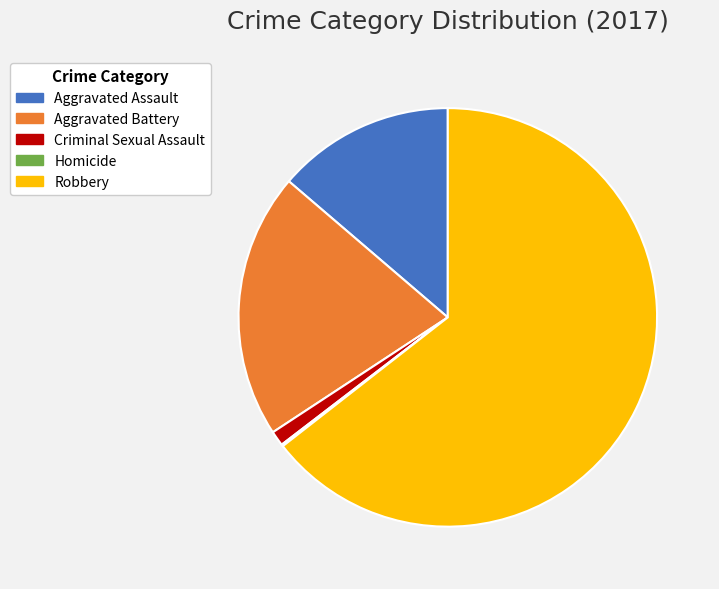

Do Aggravated Battery and Criminal Sexual Assault together represent more than half of the pie?

No